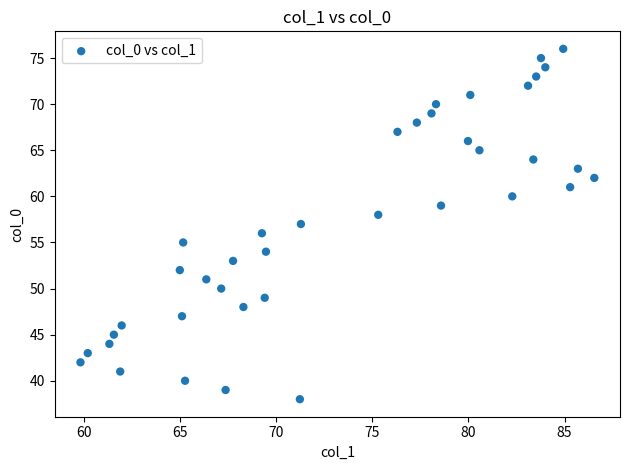

What is the range of Y values (max minus min)?

38